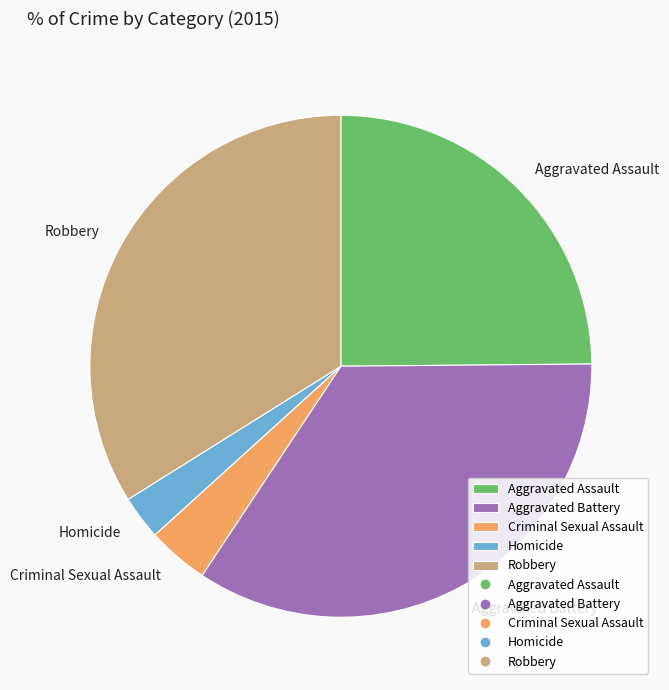

Between Aggravated Battery and Criminal Sexual Assault, which is larger?

Aggravated Battery